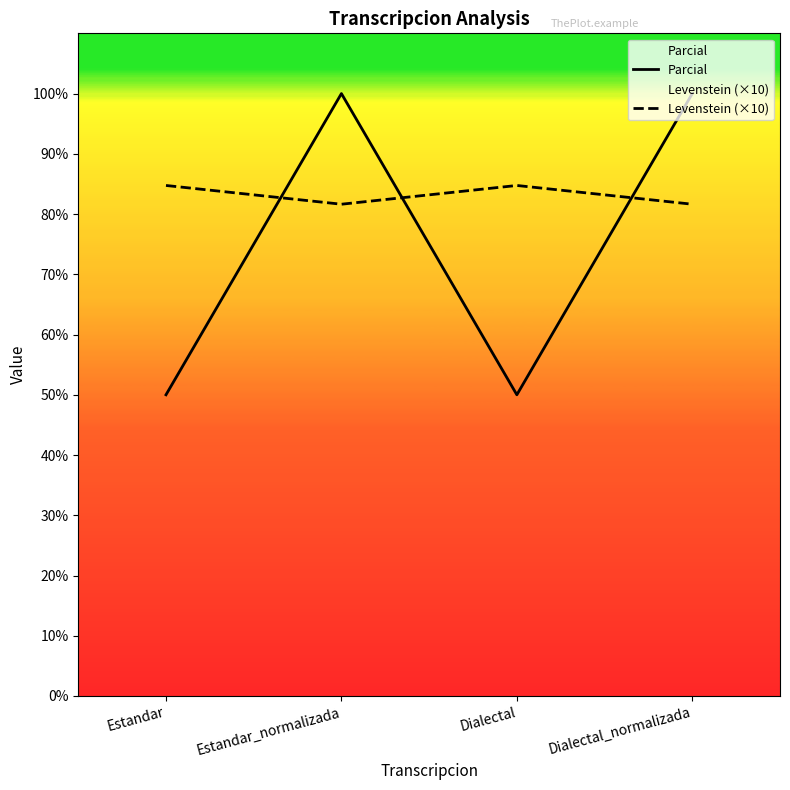

What position from the right is Dialectal?

2